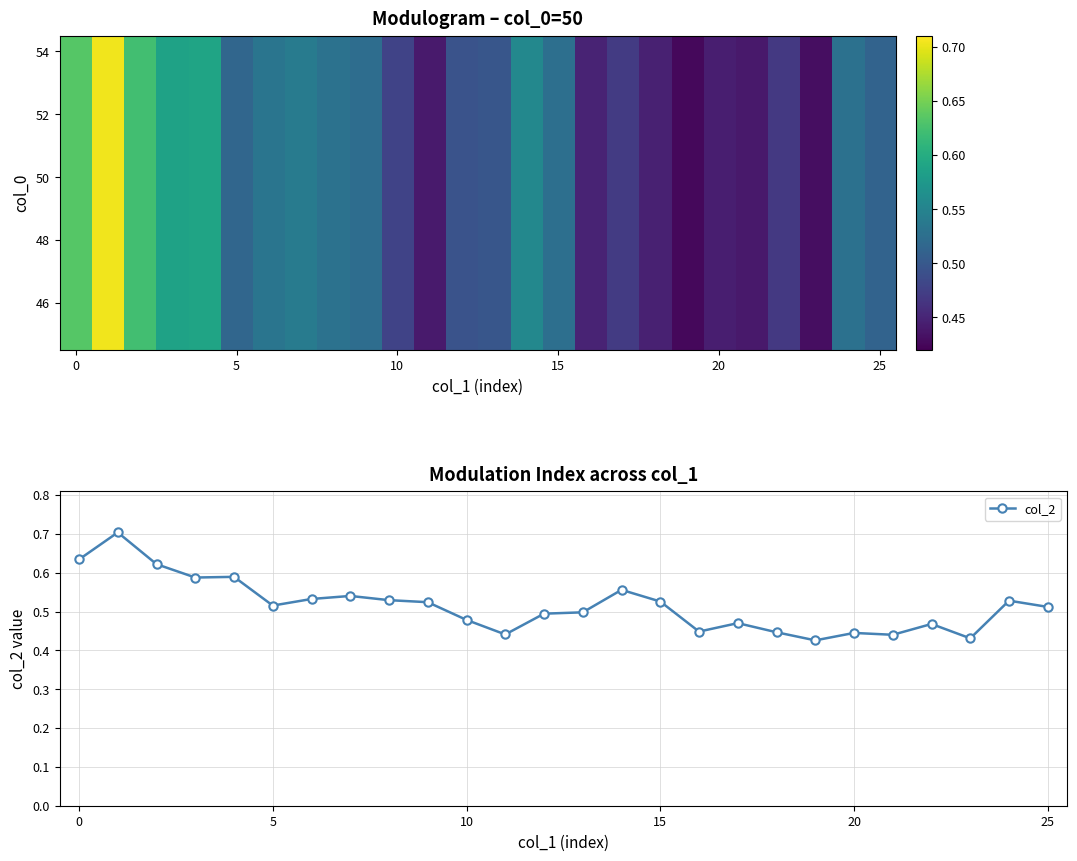

What is the highest value of the col_2 series?

0.7